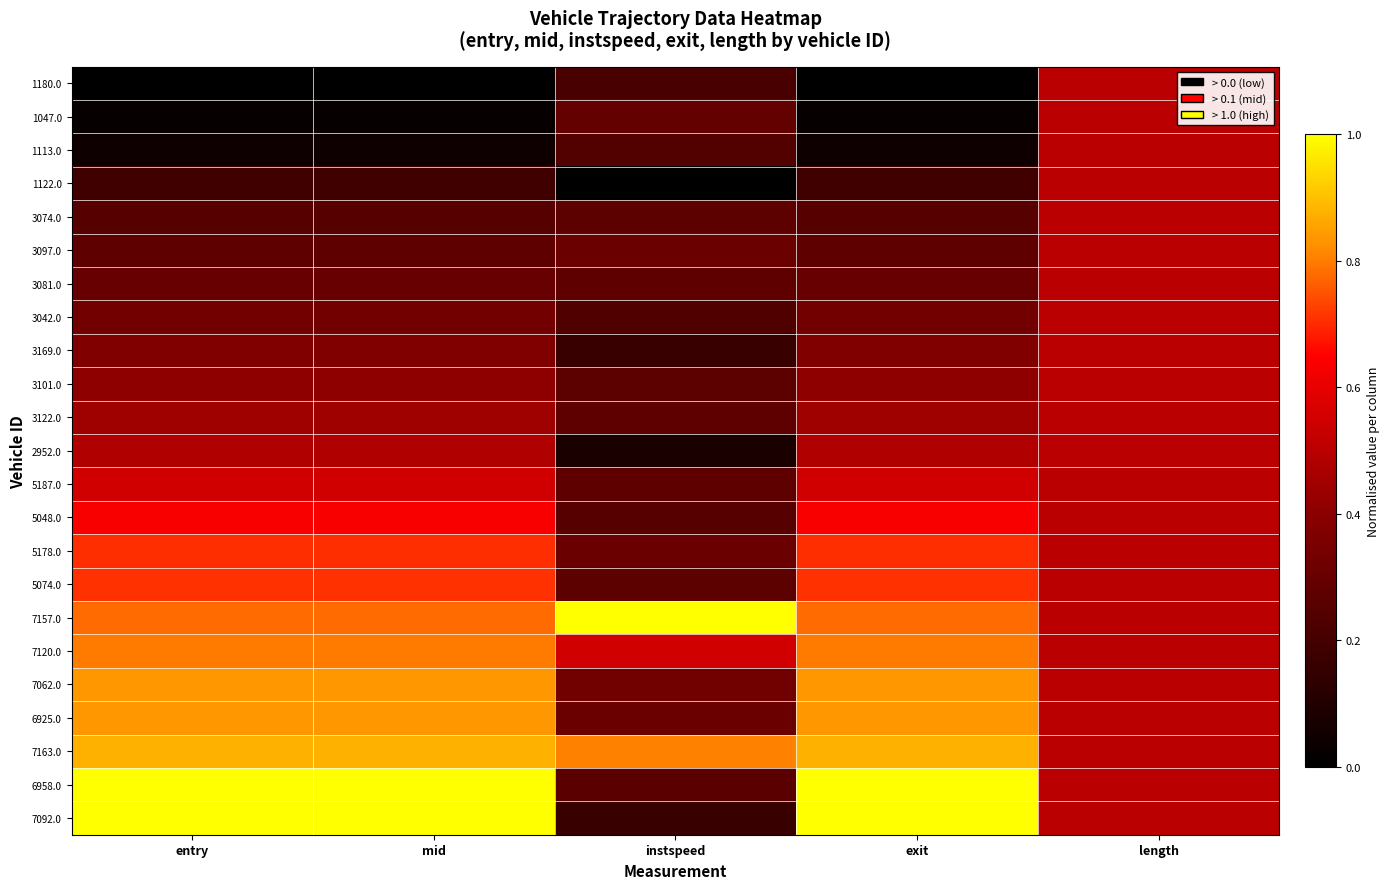

At which category is the sum across all series the highest?

entry